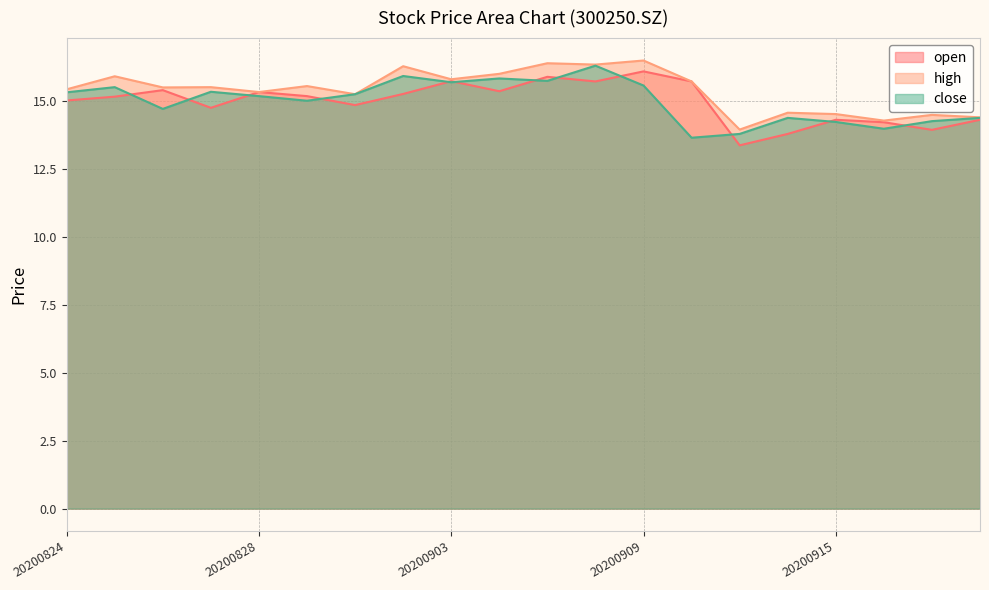

How many data points in open are above 15?

12